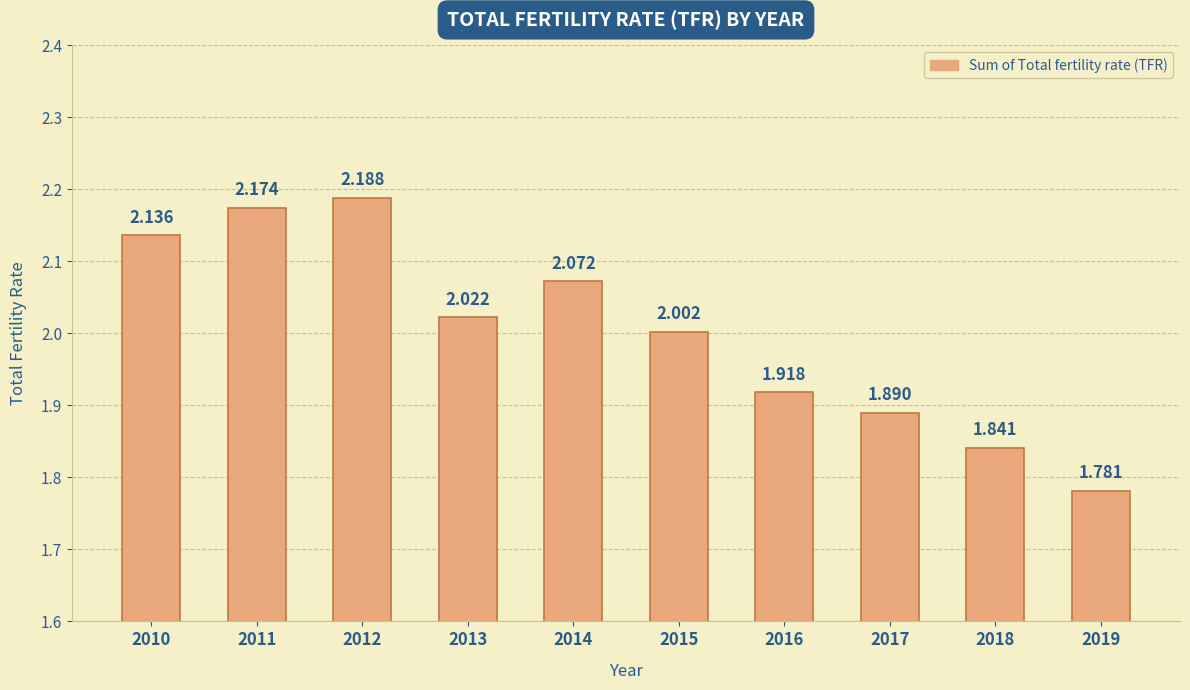

How many bars are there in total?

10